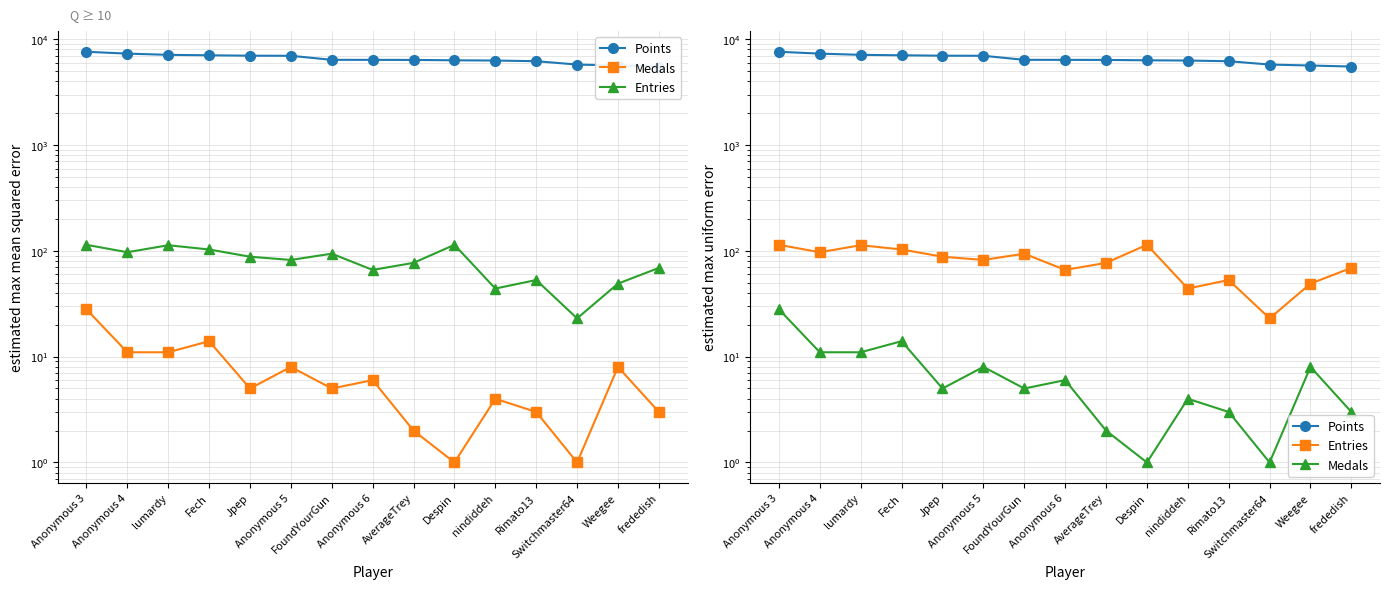

The value of Medals at FoundYourGun is 5. True or false?

True